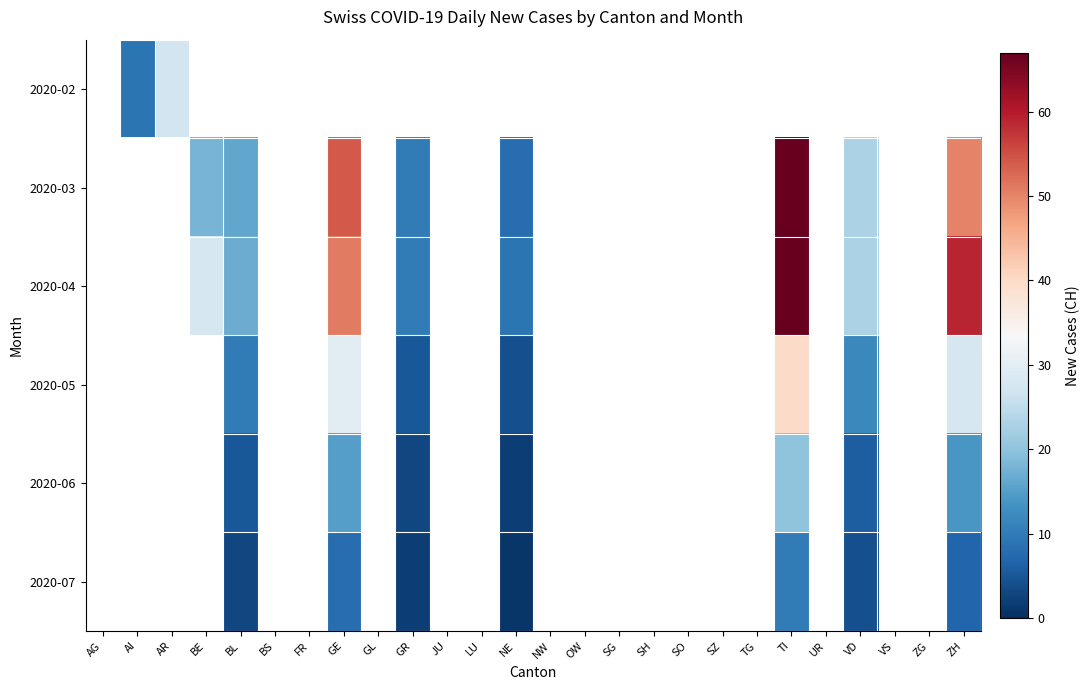

Between BS and GR, which is larger?

GR